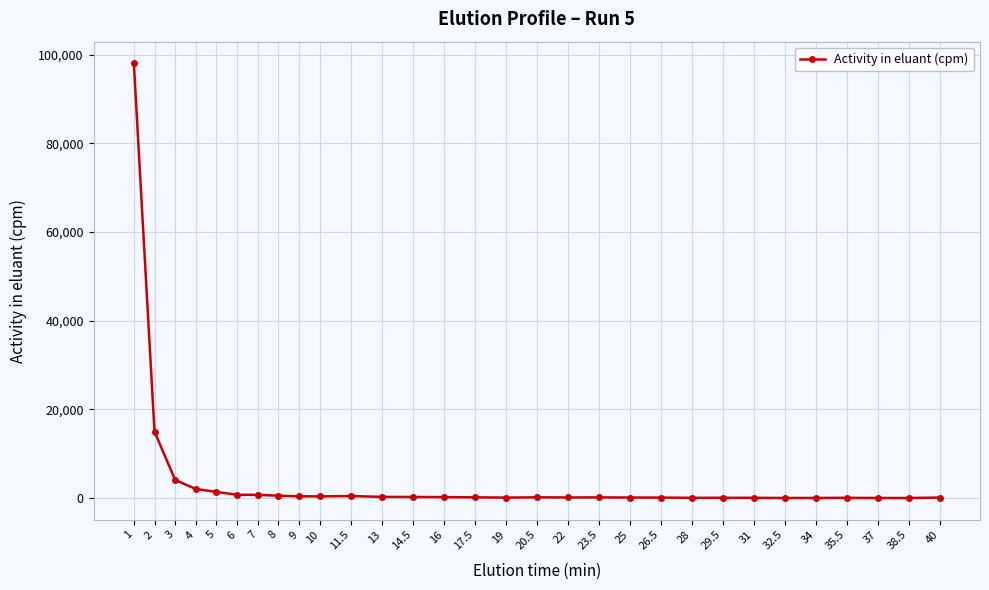

What value does the data have at 7?

708.1